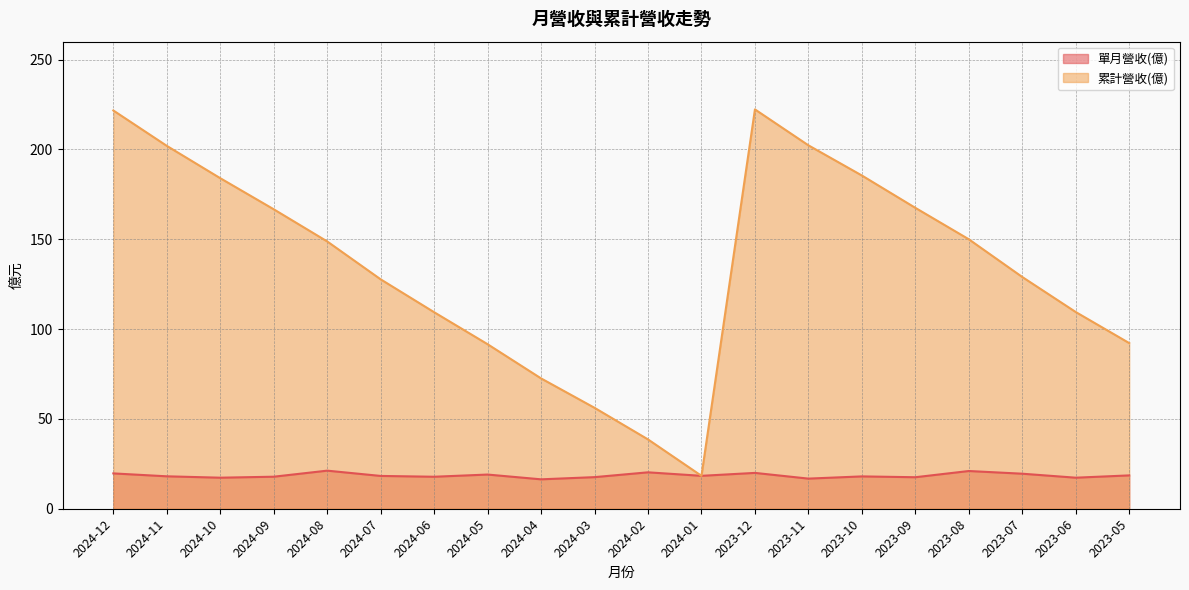

At how many categories does at least one series exceed 212?

2